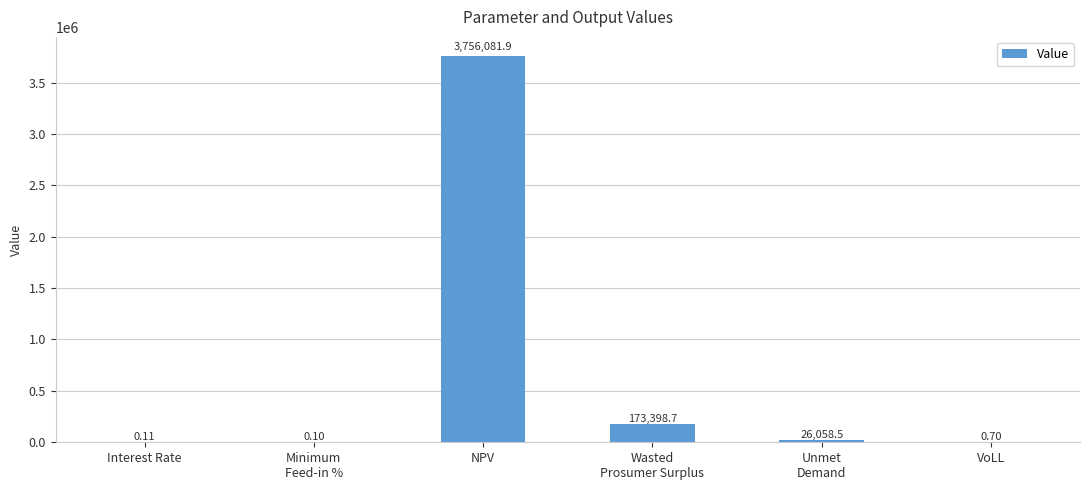

What is the average value?

659256.7